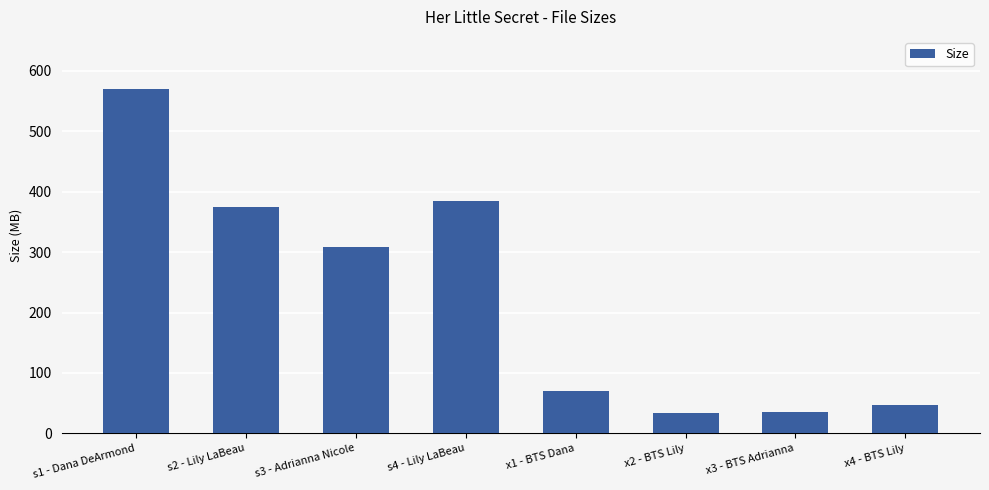

The value at x1 - BTS Dana is 116.6. True or false?

False